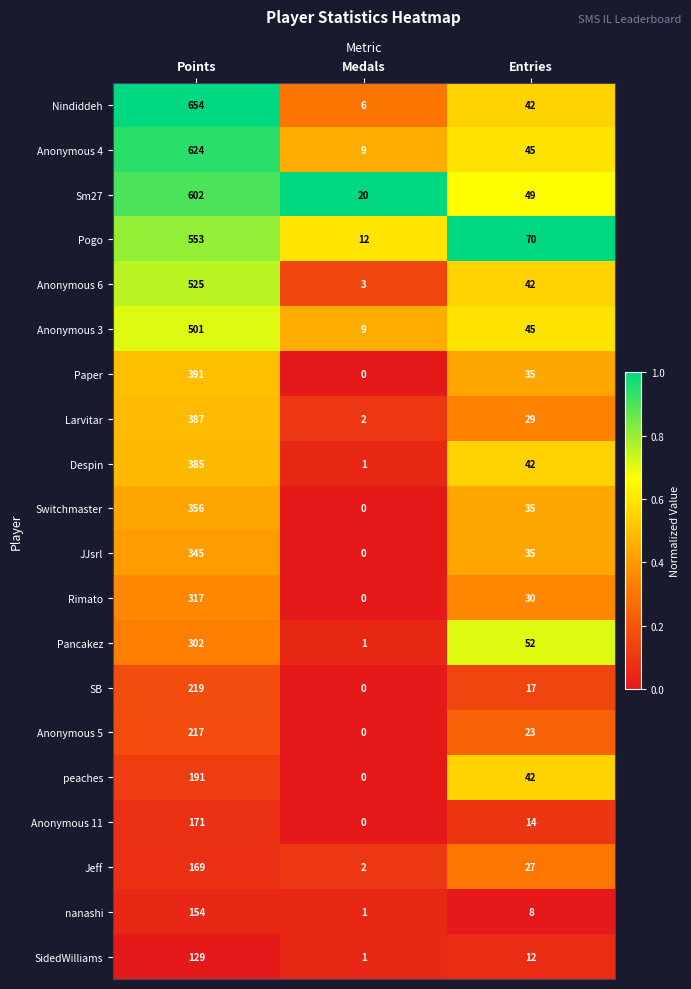

Is it true that SidedWilliams equals 129 at Points?

True